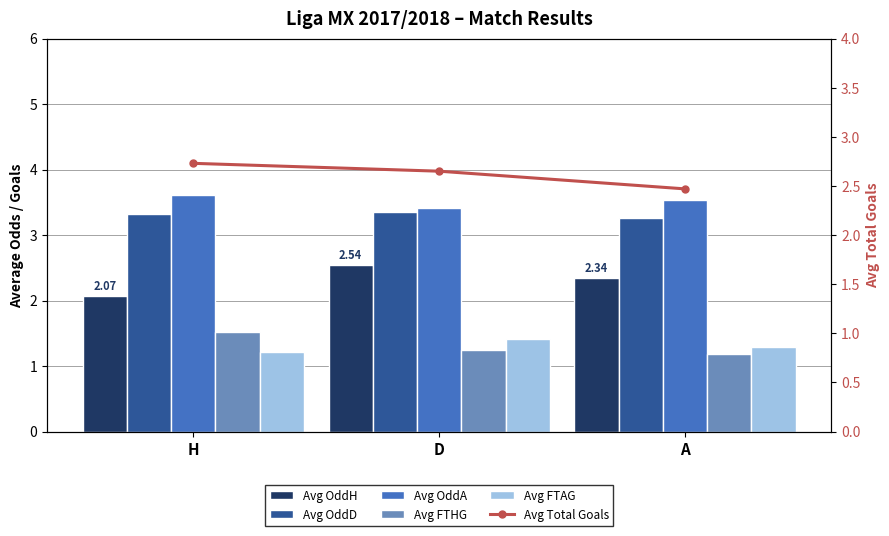

What is the difference between the second highest and minimum values in the Avg Total Goals series?

0.2